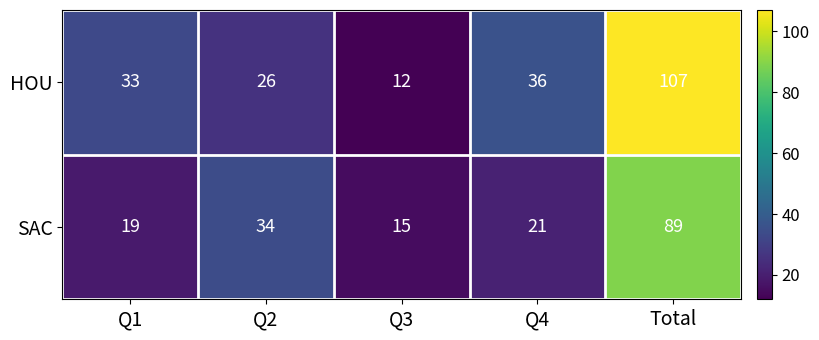

What is the difference between the maximum and minimum values in the SAC series?

74